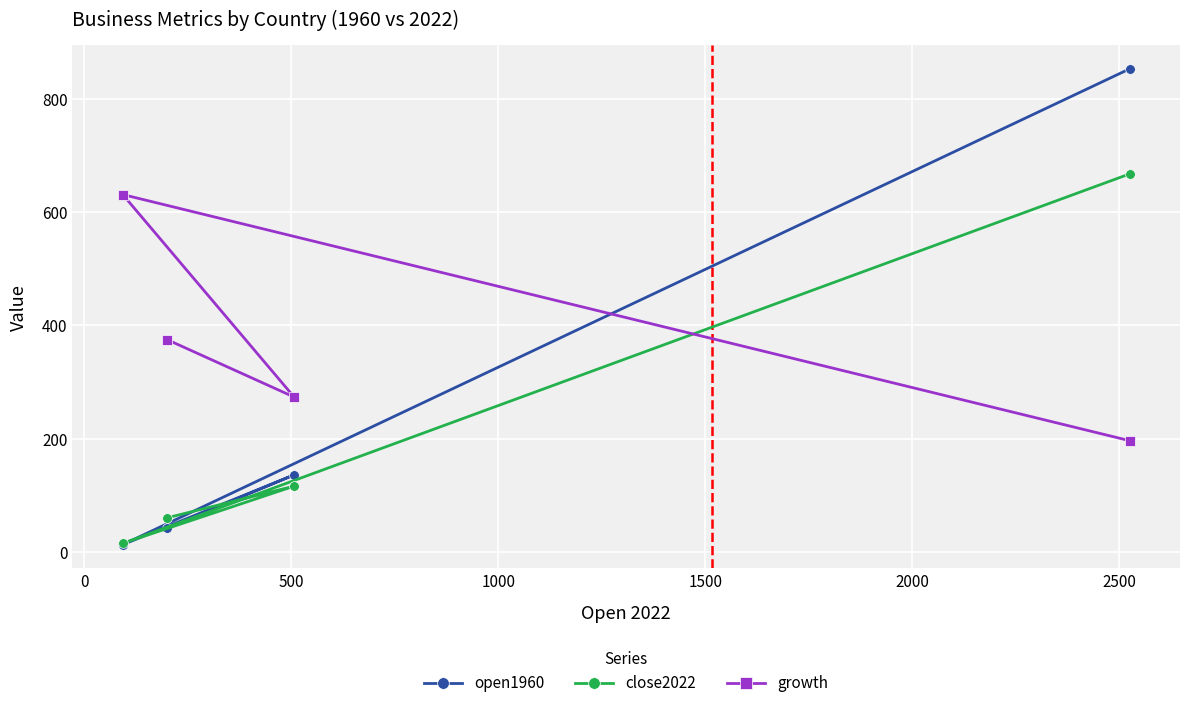

Which series has the widest spread of values?

open1960